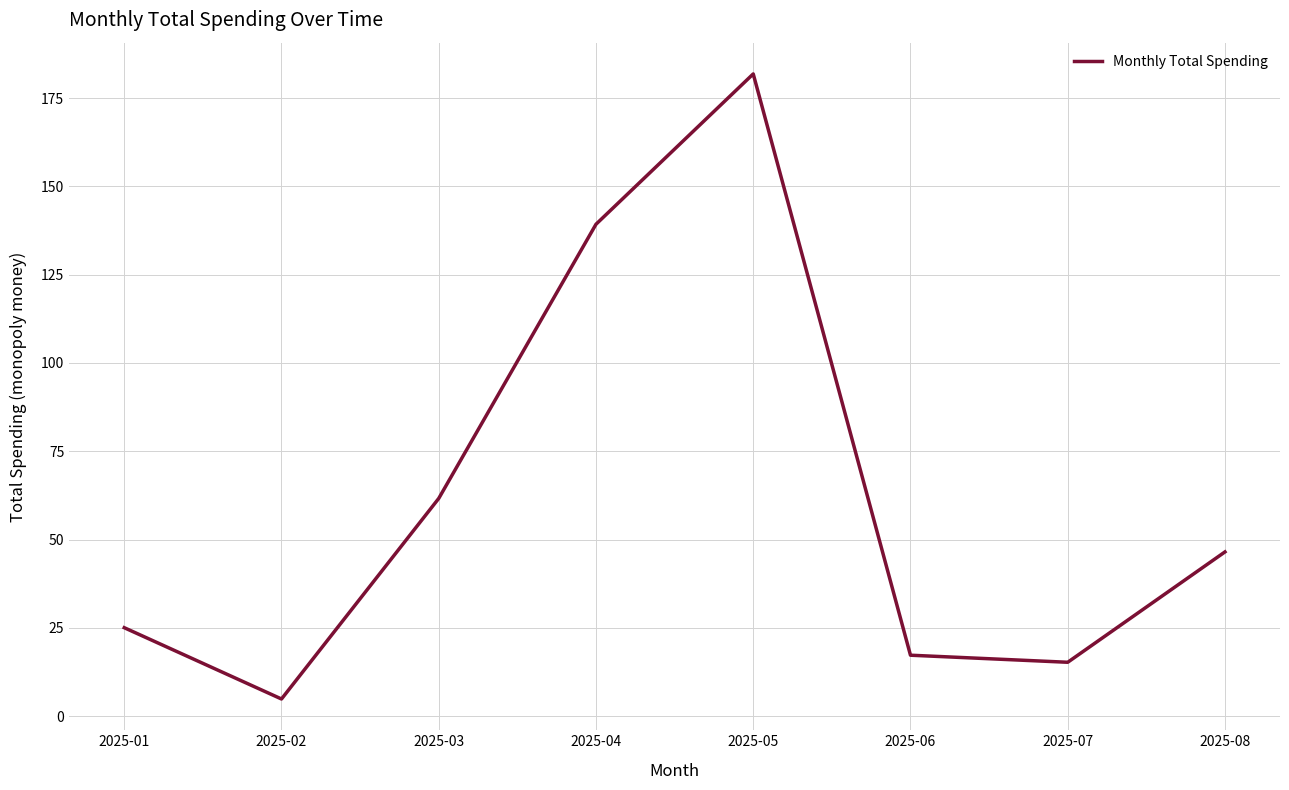

The chart shows a value of 4.2 at 2025-07. True or false?

False